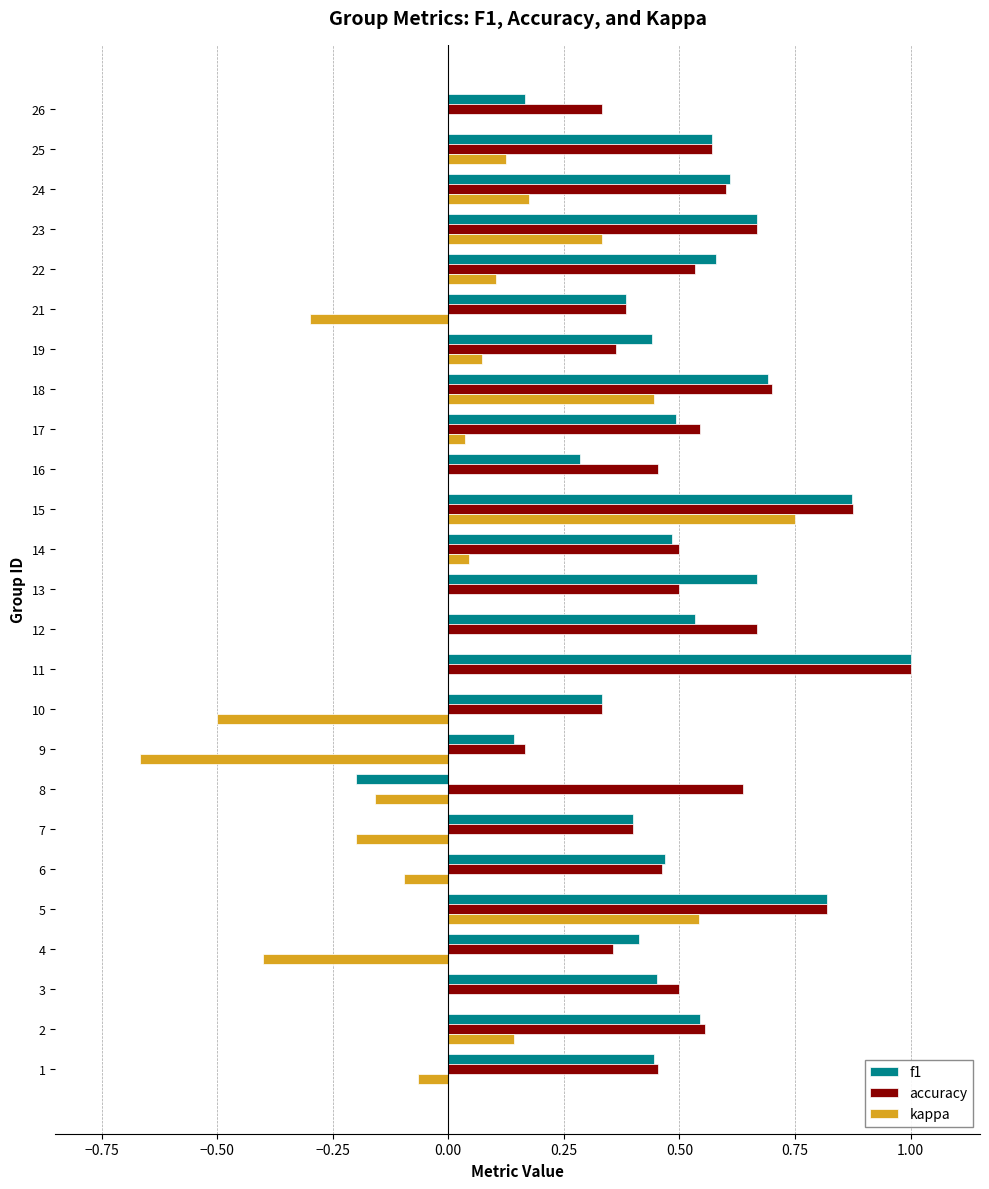

Between 2 and 4, which series saw the biggest shift?

kappa